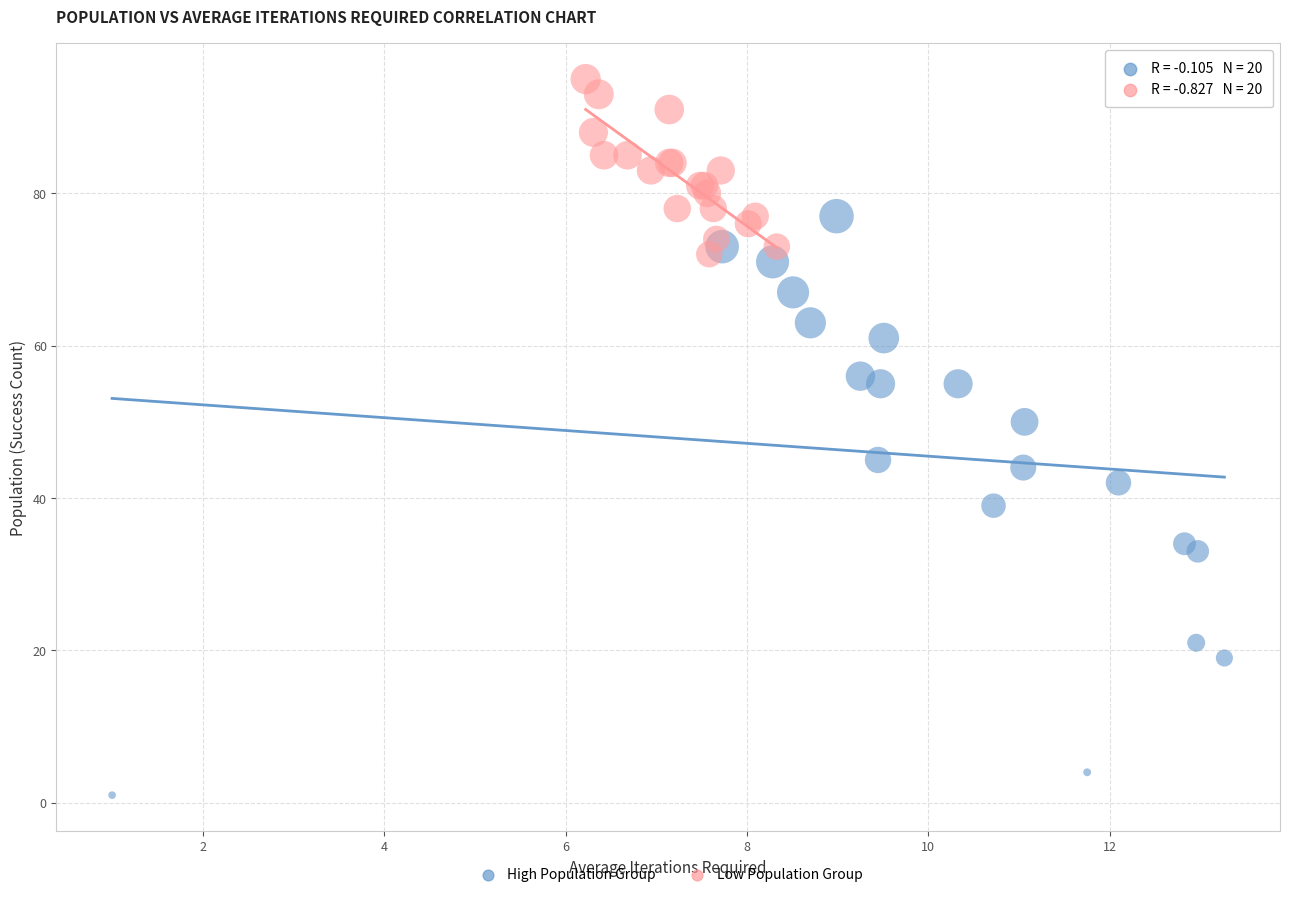

Which series contains the lowest Y value?

High Population Group